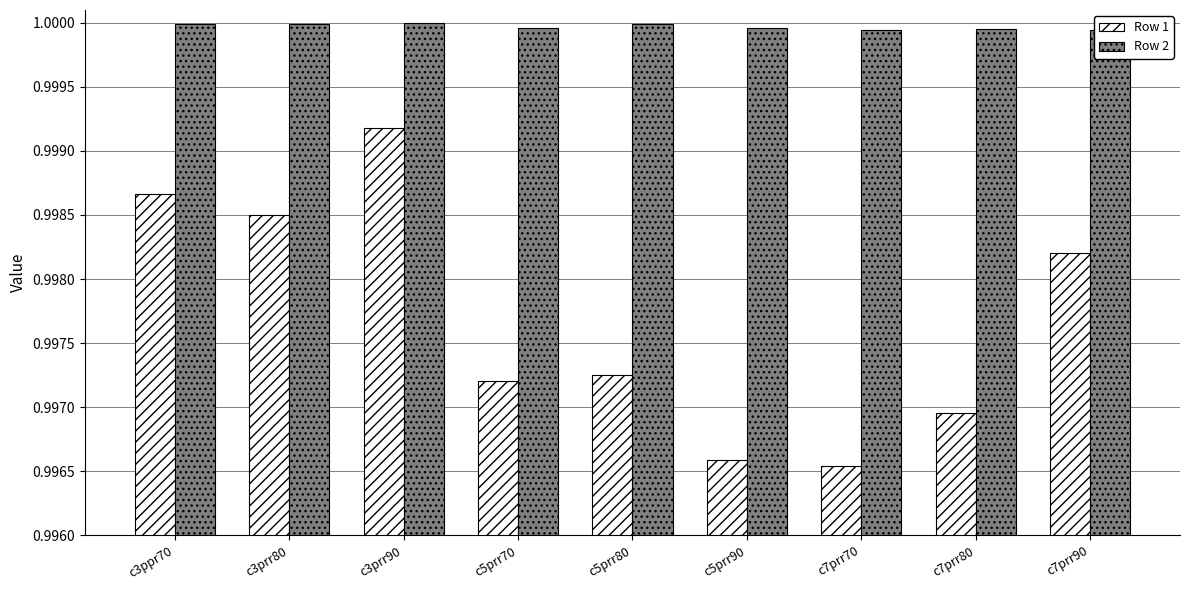

How many series are shown in this chart?

2